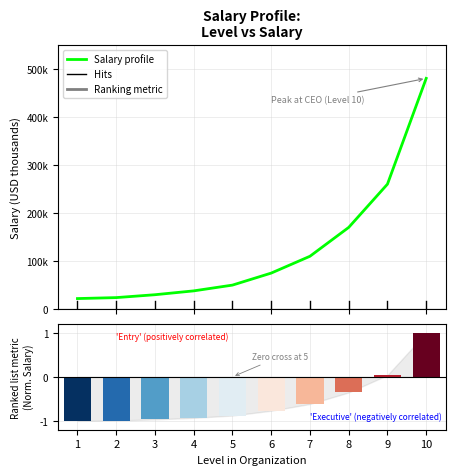

Is it true that the value at 8 is 170?

True